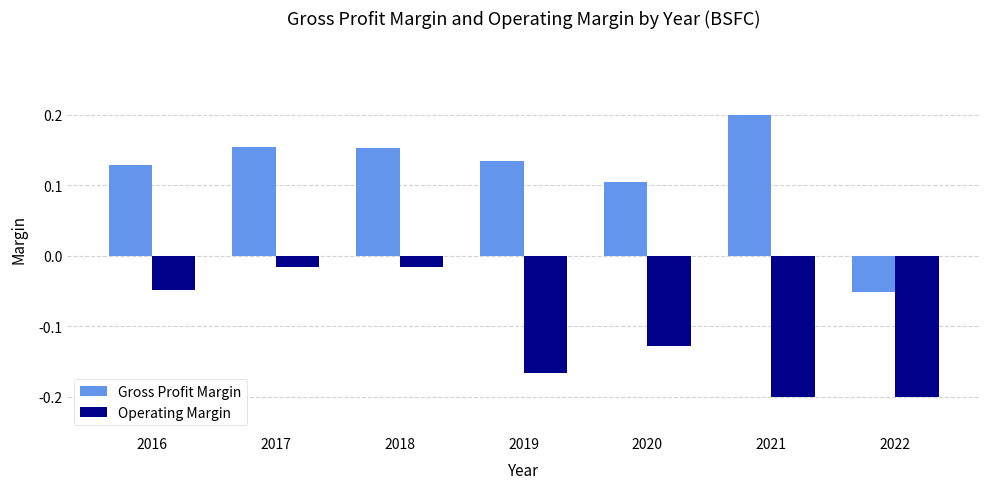

True or false: Operating Margin has a value of -0.3 at 2019.

False